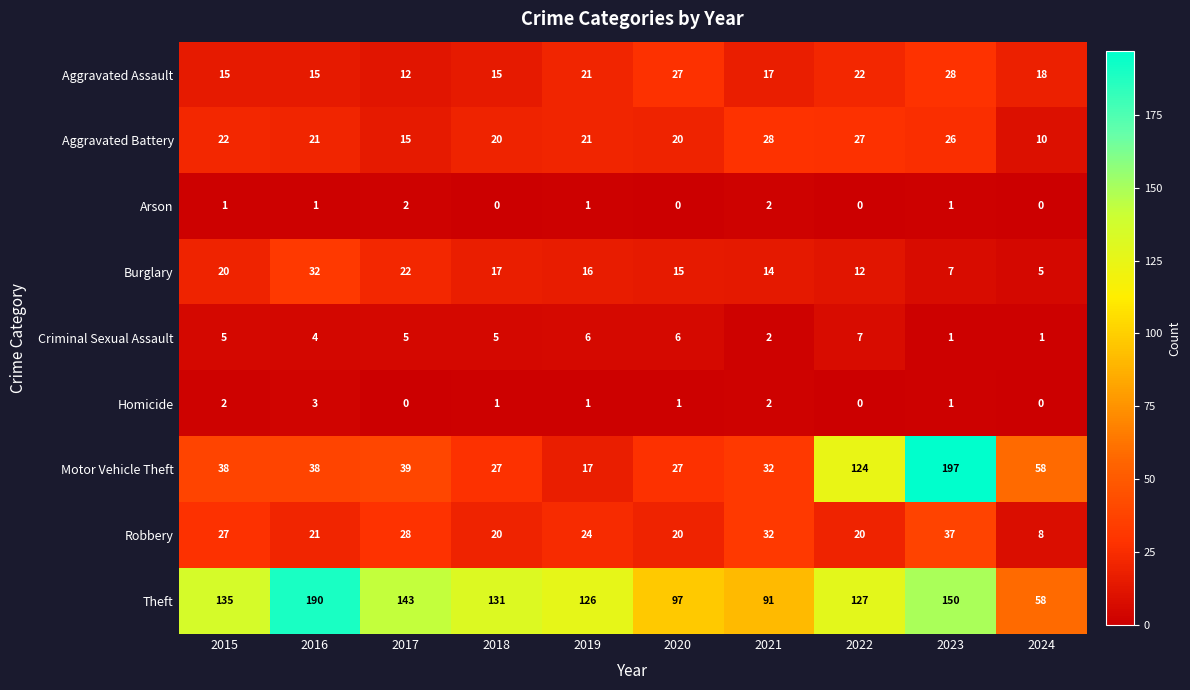

Which category has the lowest value in the Burglary series?

2024